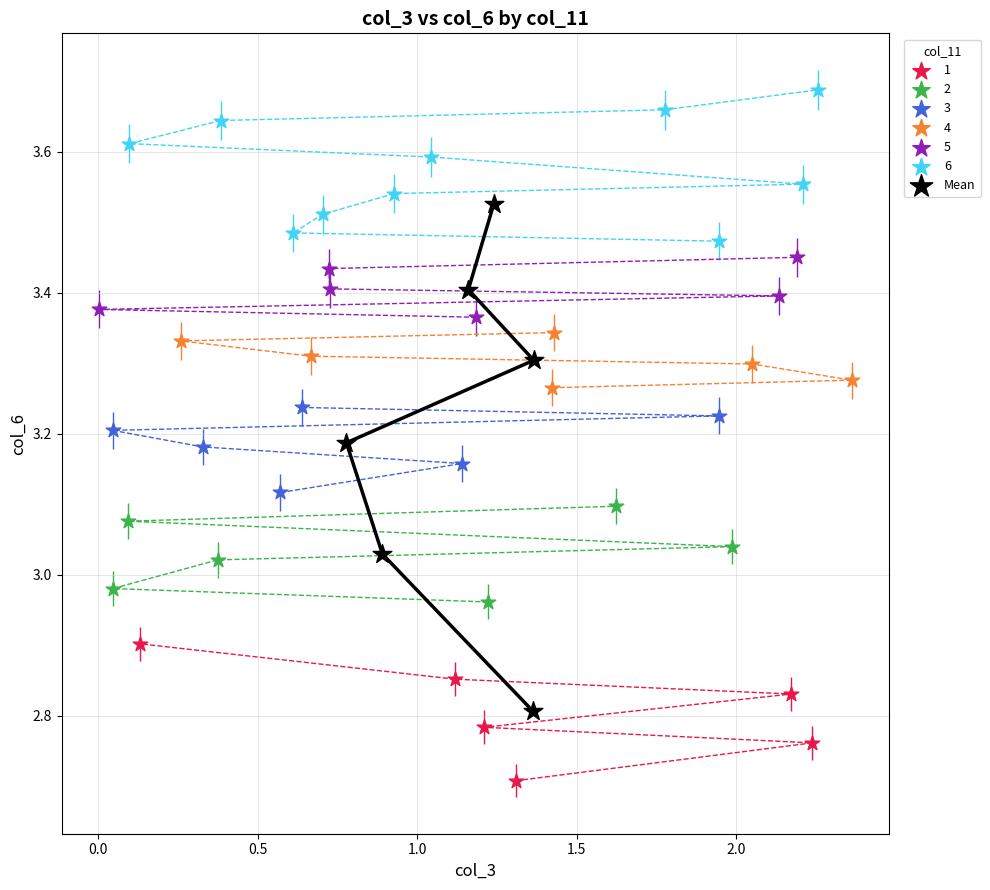

Which series reaches the maximum Y coordinate?

6